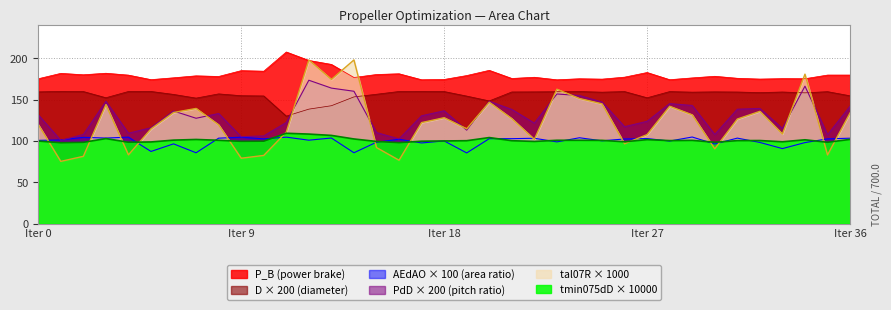

What is the lowest value of the D × 200 (diameter) series?

130.1